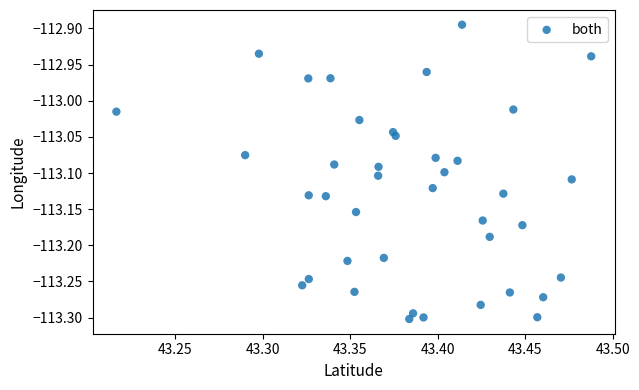

What is the range of X values (max minus min)?

0.3